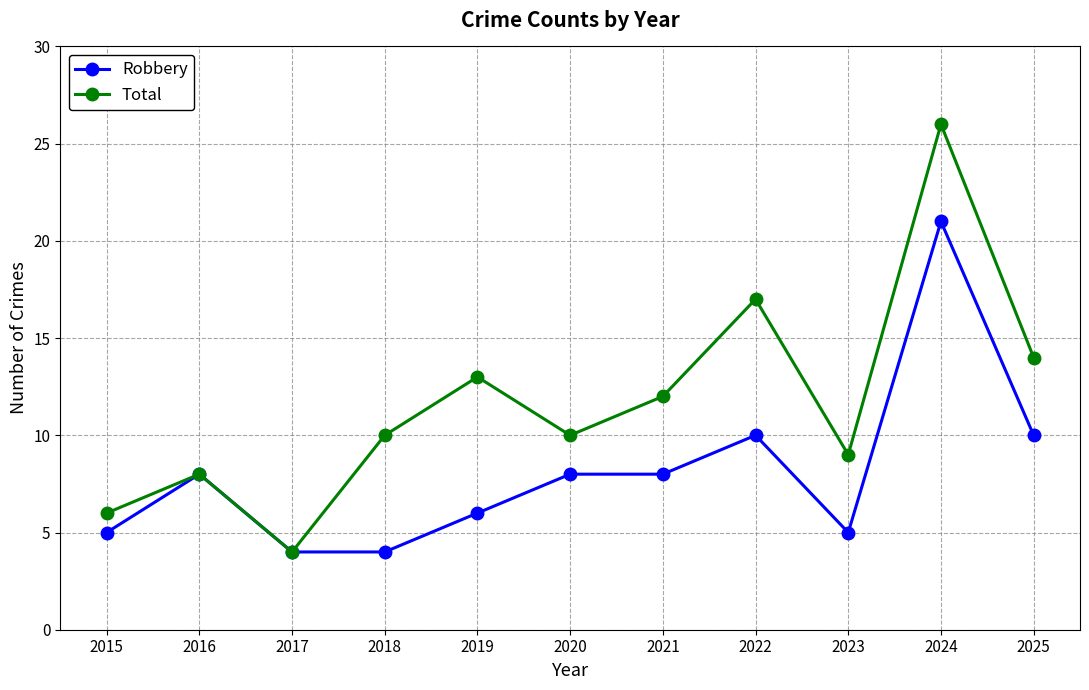

Between 2022 and 2024, which series saw the biggest shift?

Robbery